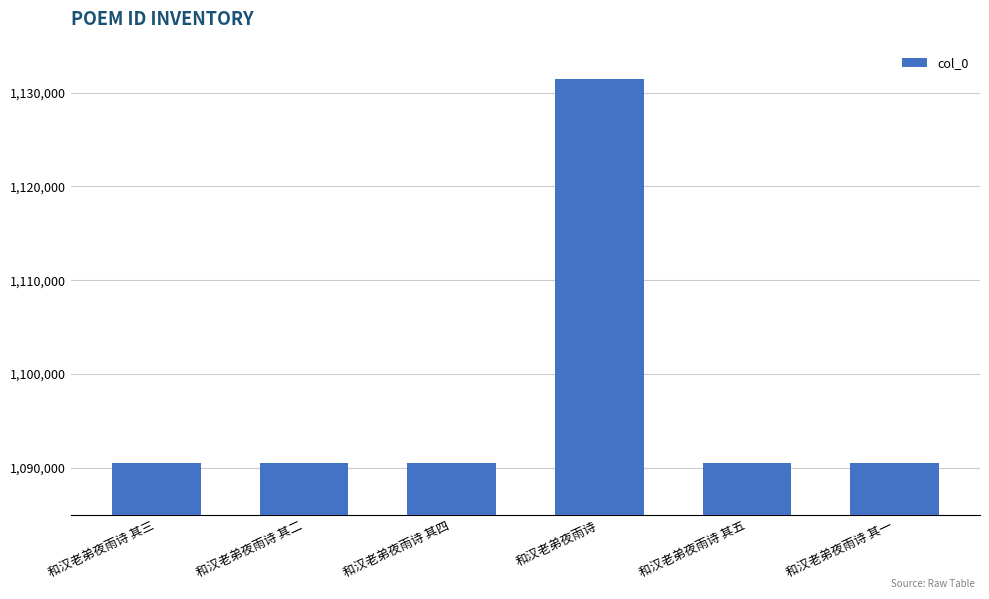

What is the approximate value at 和汉老弟夜雨诗 其一?

1090530